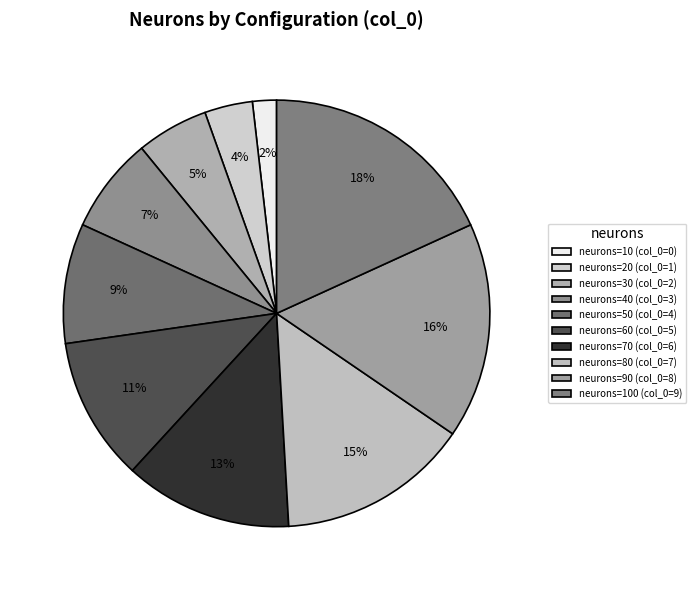

How many segments does this pie chart have?

10